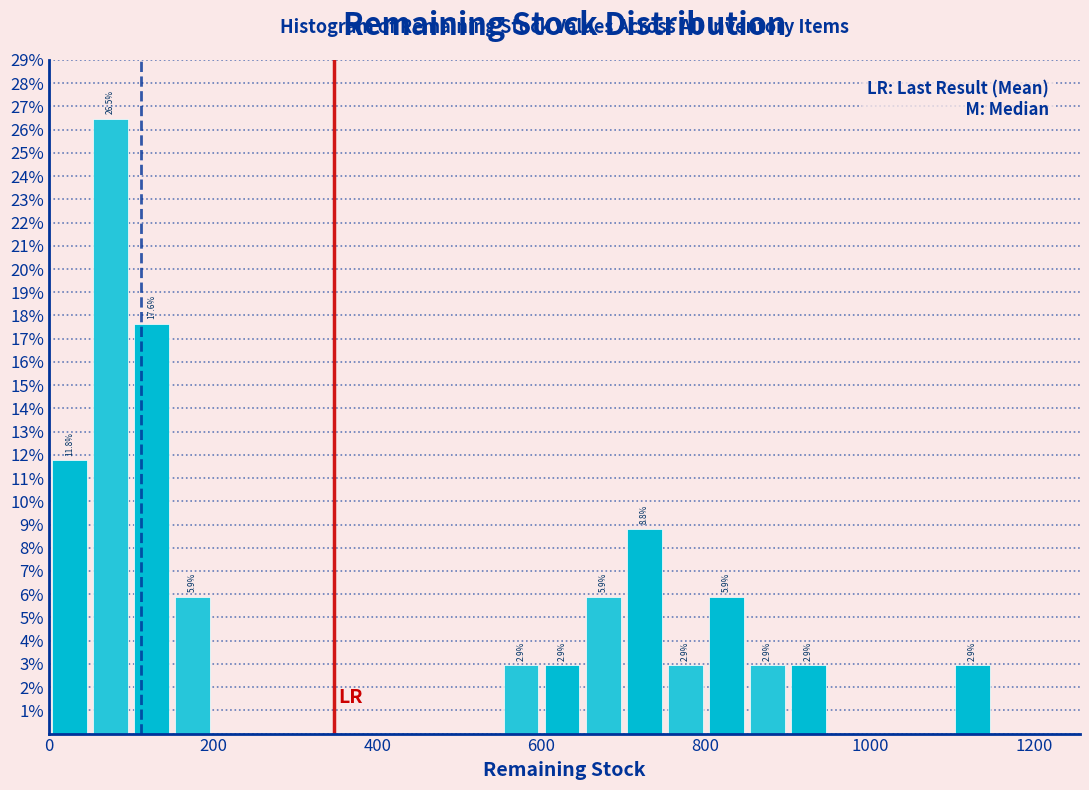

Around what value on the x-axis is the tallest bar? Give the approximate position of its centre, as read against the axis.

80